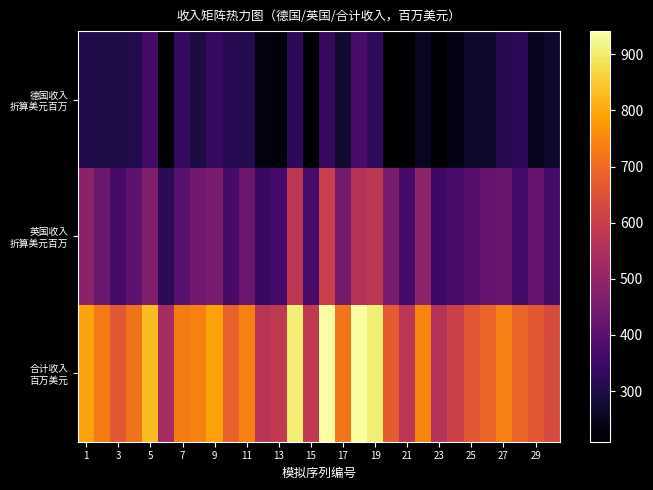

Which series has the widest spread of values?

合计收入 百万美元